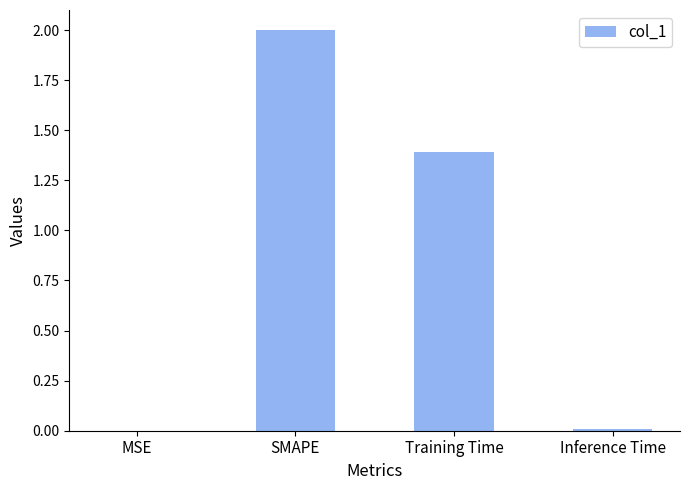

At which label does the data first exceed 1?

SMAPE